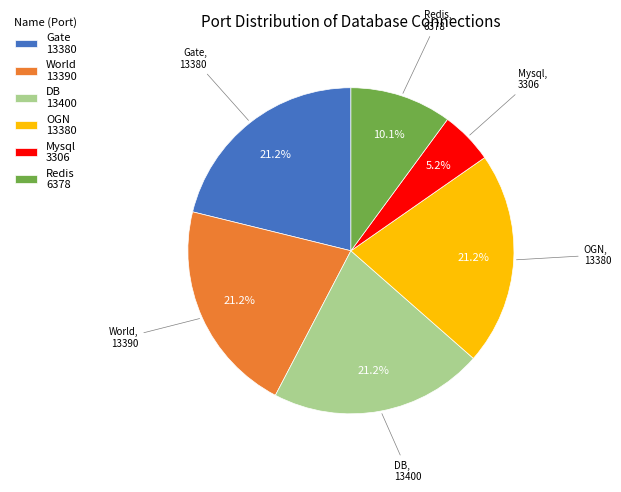

To the nearest percent, what is the difference between the largest and smallest slice percentages?

16%